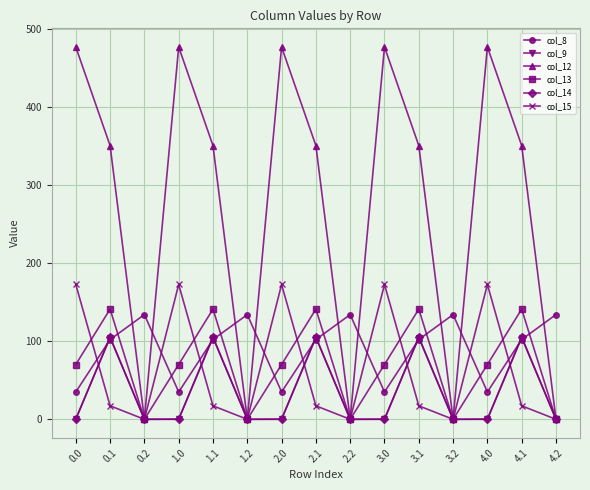

What is the sum of all col_8 values?

1357.5